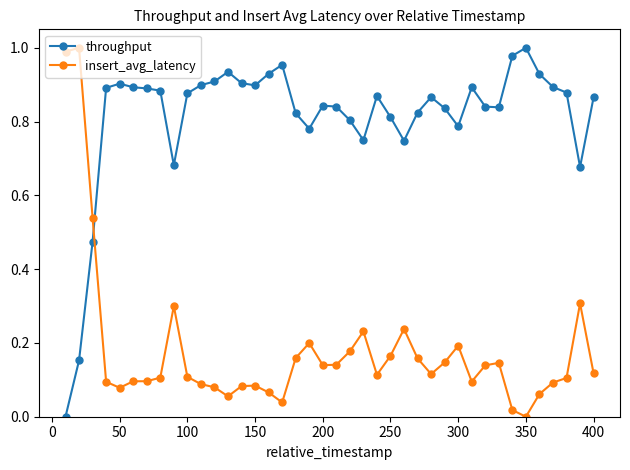

After their last crossing, which series has the higher values: throughput or insert_avg_latency?

throughput